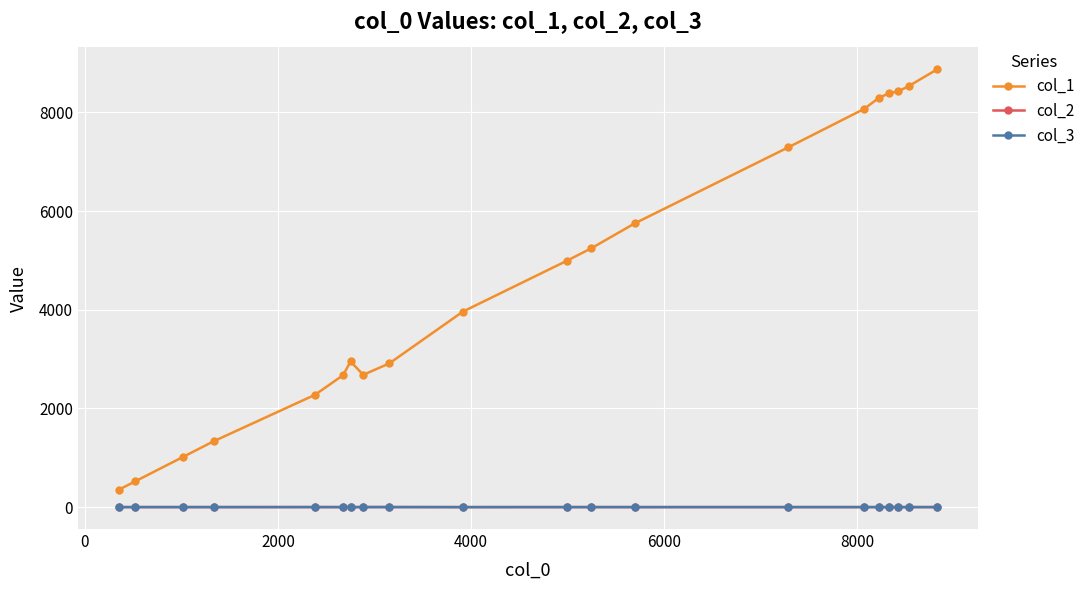

What are all the series names shown in the legend?

col_1, col_2, col_3